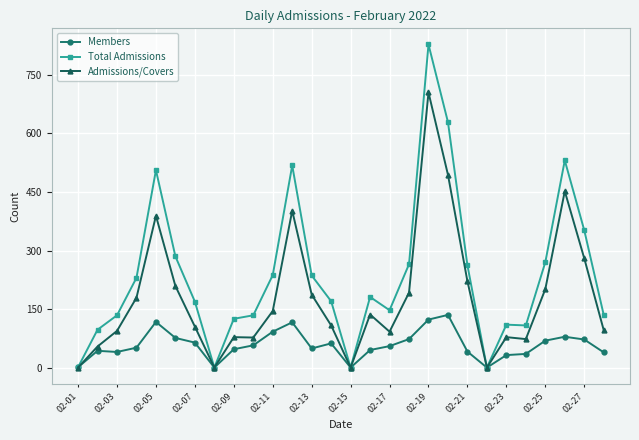

List the series in order of their peak value, highest first.

Total Admissions, Admissions/Covers, Members